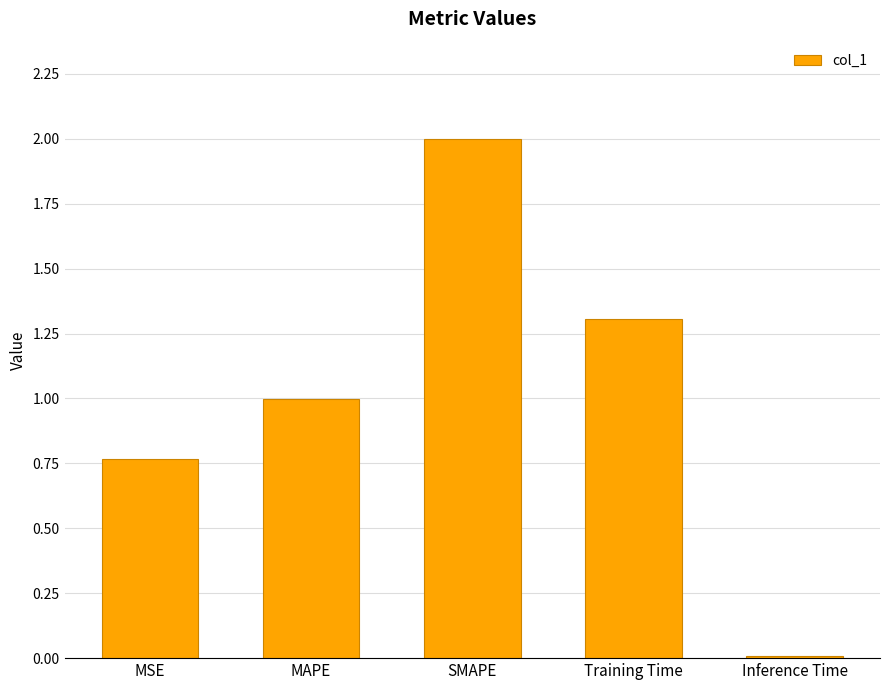

What is the average value?

1.0